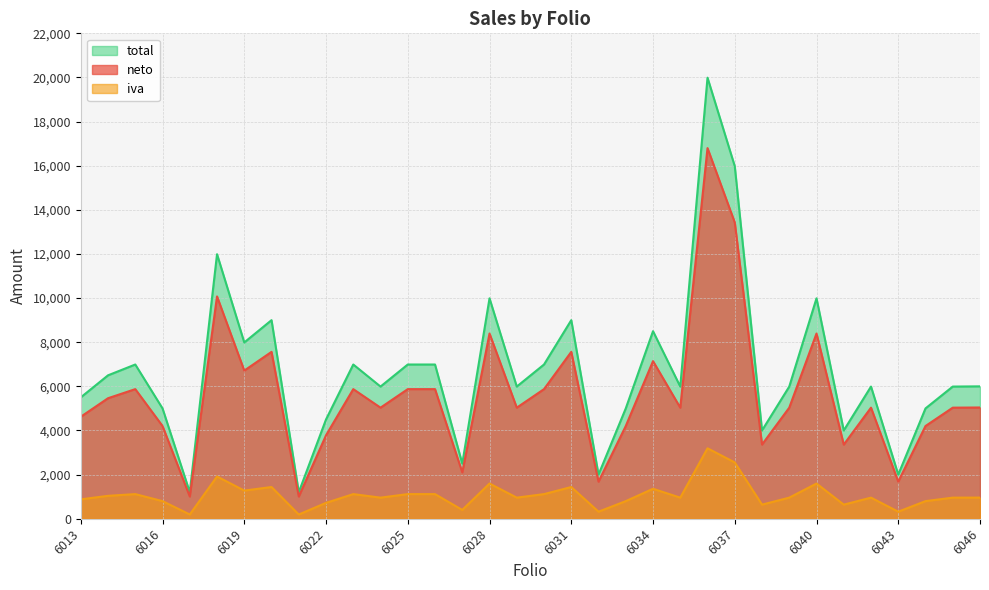

How many data points does each series have?

34